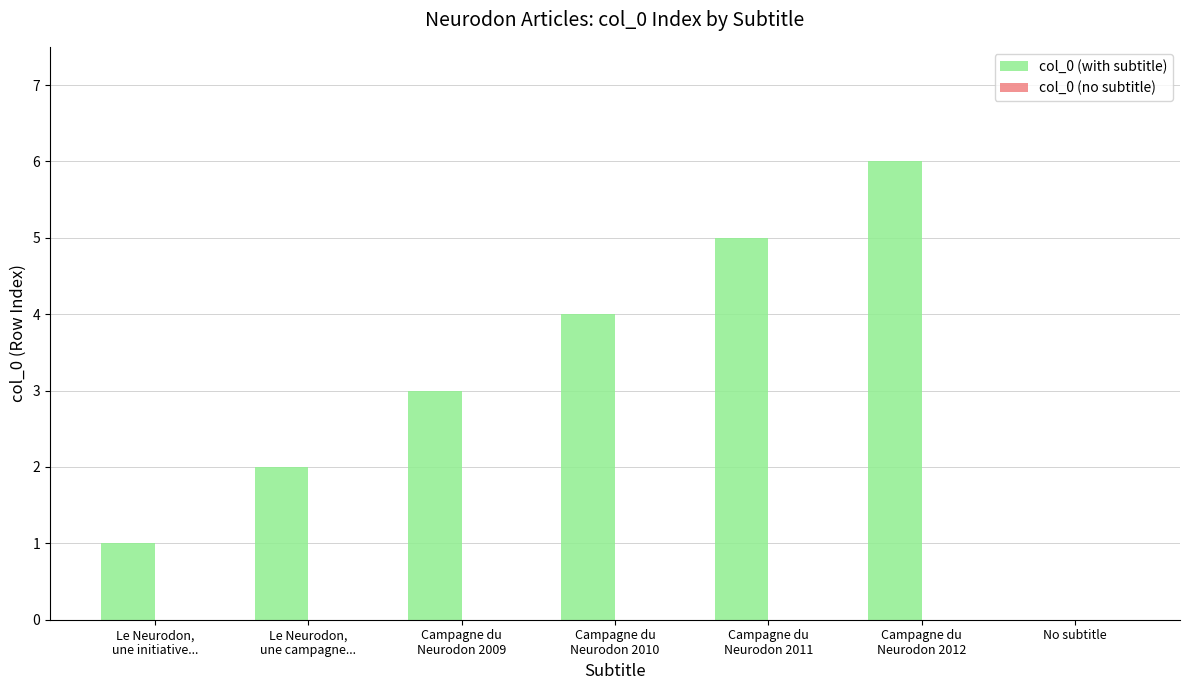

What is the sum of all values?

21